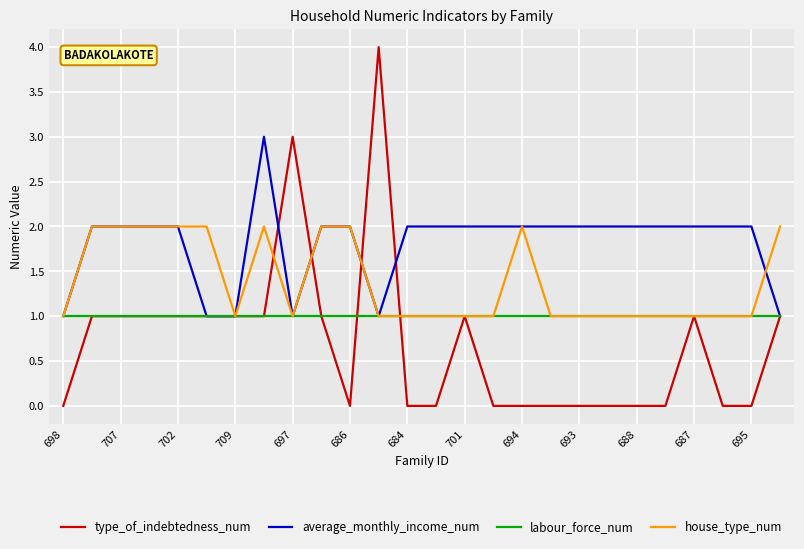

Which series has the widest spread of values?

type_of_indebtedness_num